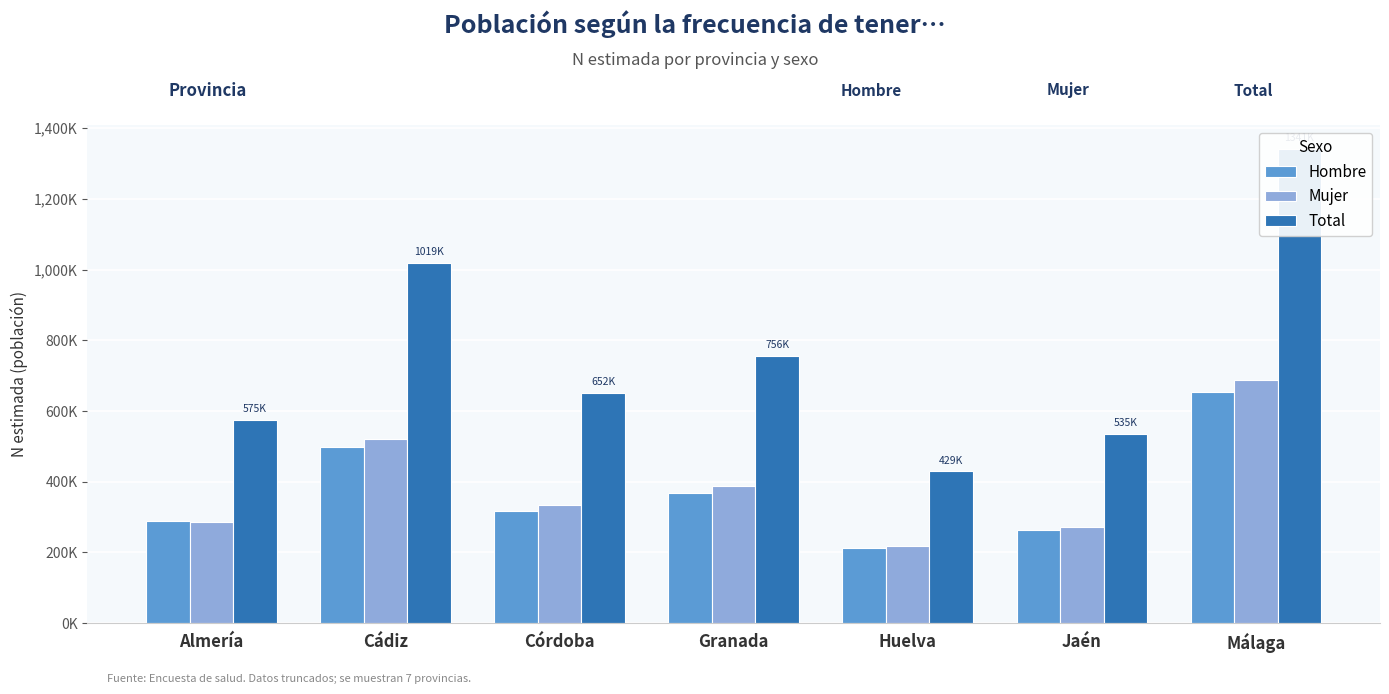

Is the value of Total at Huelva greater than the value of Mujer at Granada?

Yes